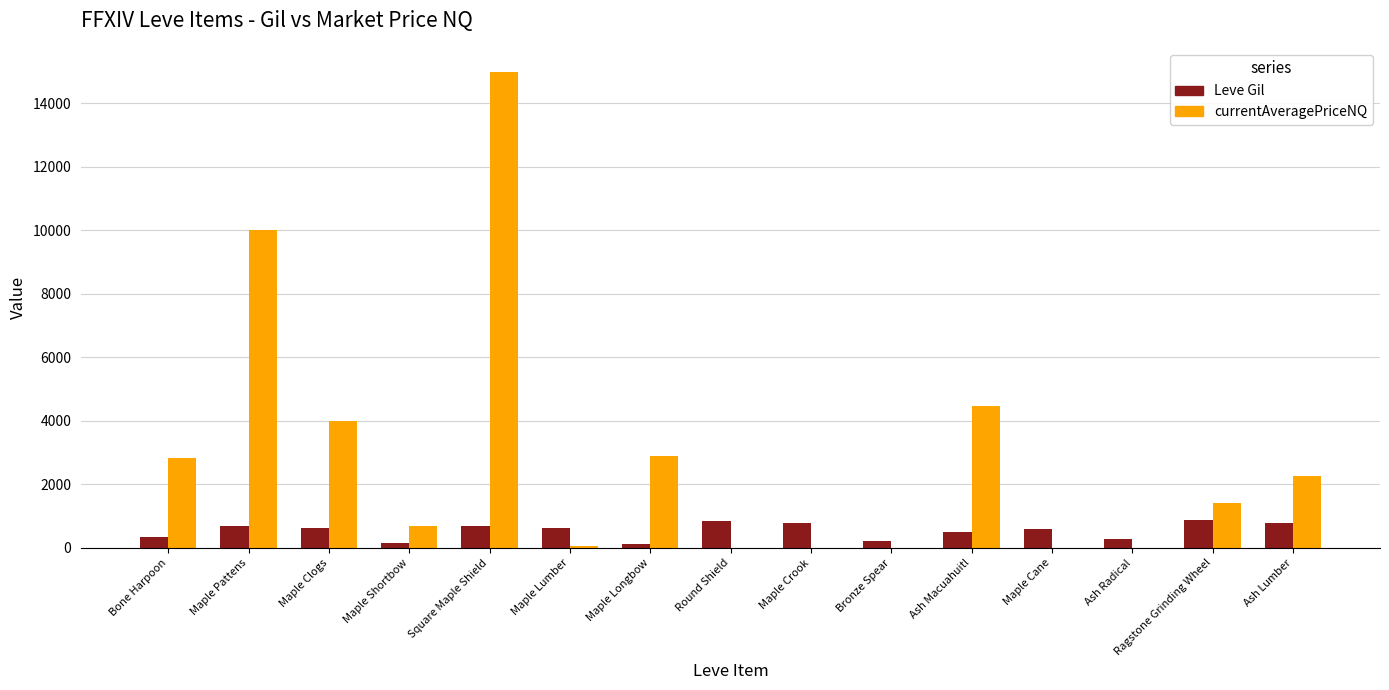

Which series has the largest total across all categories?

currentAveragePriceNQ